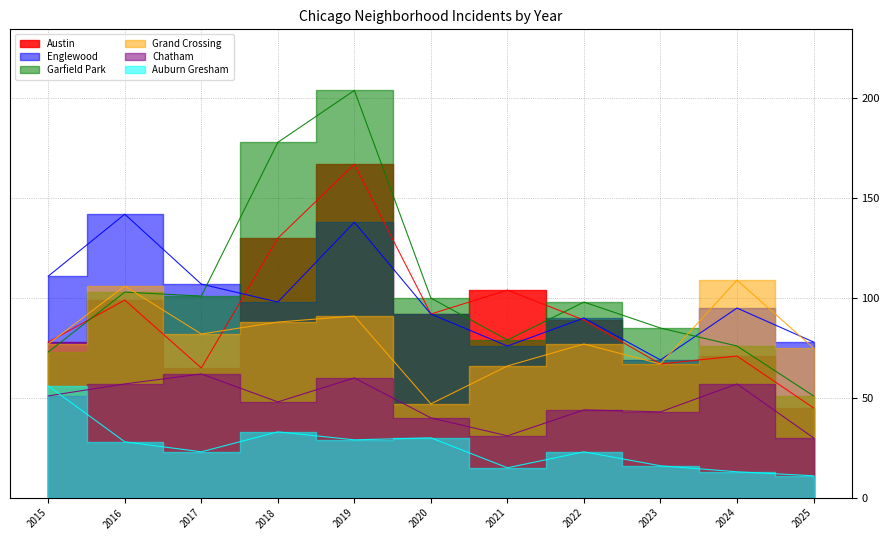

Reading left to right, what are all the values shown in this chart?

Austin: 78	99	65	130	167	92	104	89	67	71	45
Englewood: 111	142	107	98	138	92	76	90	69	95	78
Garfield Park: 73	103	101	178	204	100	79	98	85	76	51
Grand Crossing: 77	106	82	88	91	47	66	77	67	109	75
Chatham: 51	57	62	48	60	40	31	44	43	57	30
Auburn Gresham: 56	28	23	33	29	30	15	23	16	13	11